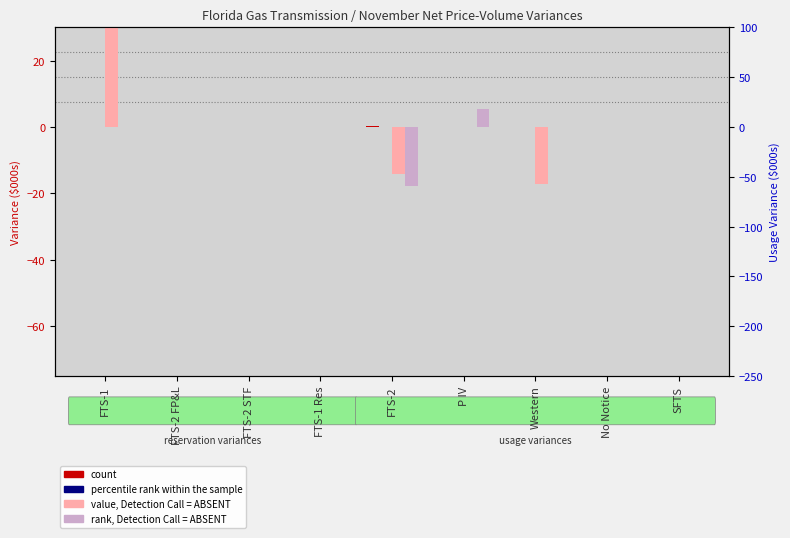

What is the greatest value displayed?

116.4